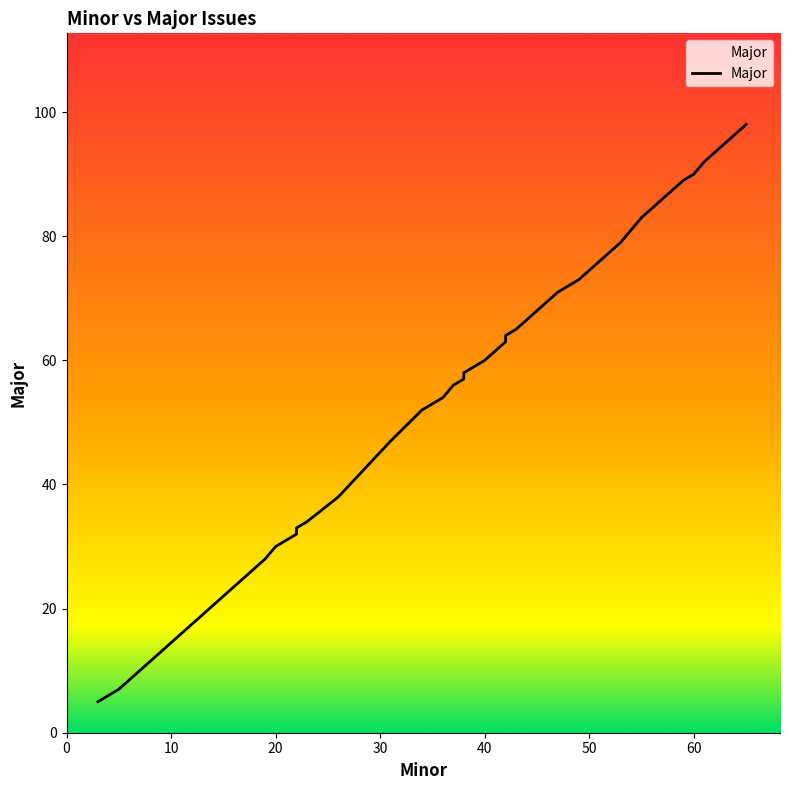

What is the value of the 37th point from the left?

90